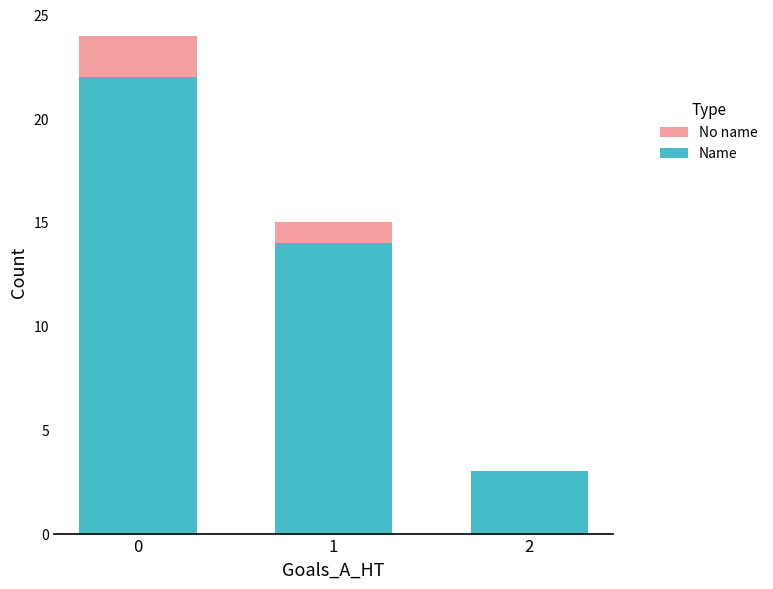

True or false: Name has a value of 22 at 0.

True